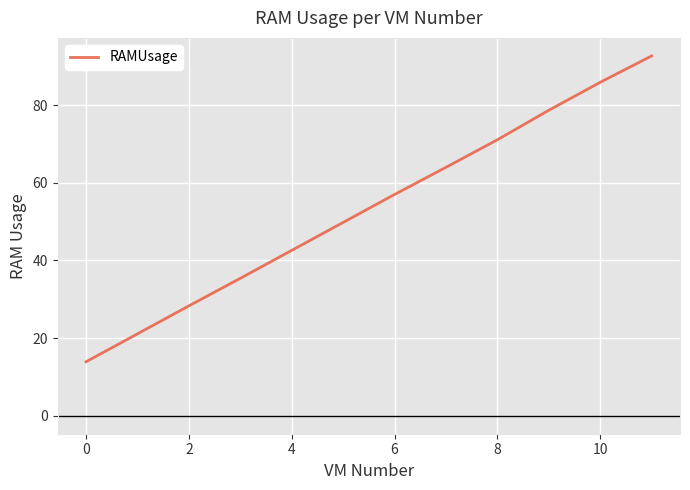

What is the greatest value displayed?

92.7